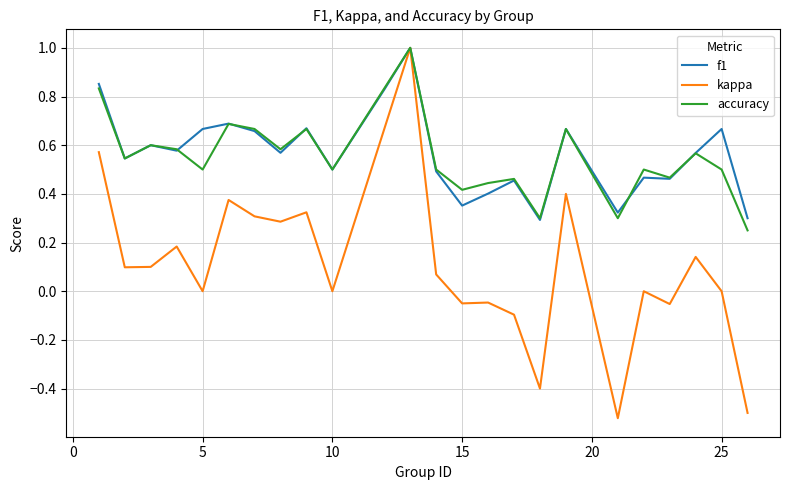

What is the highest value of the f1 series?

1.0